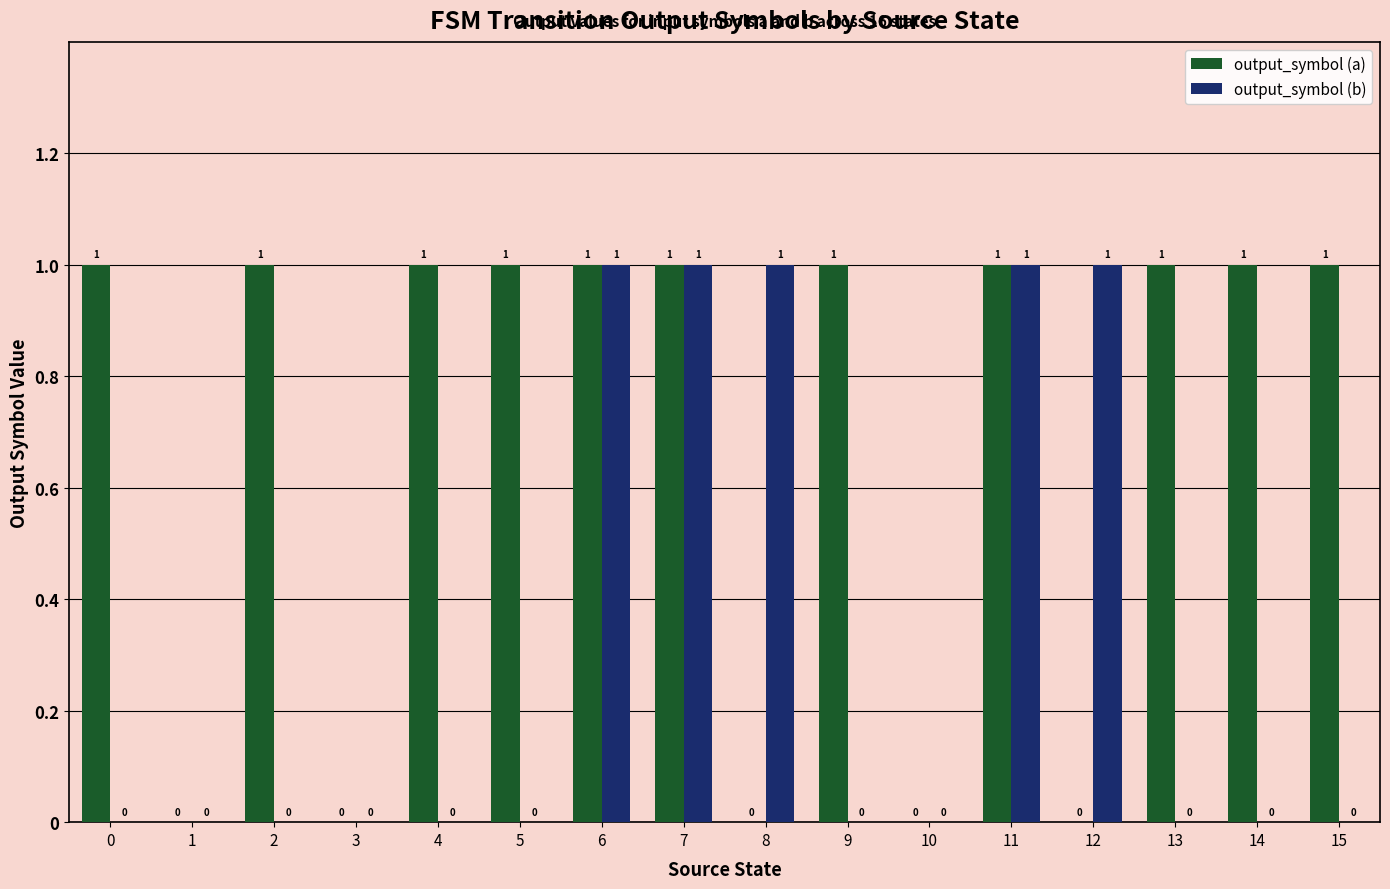

What is the spread (max minus min) of values at 12?

1